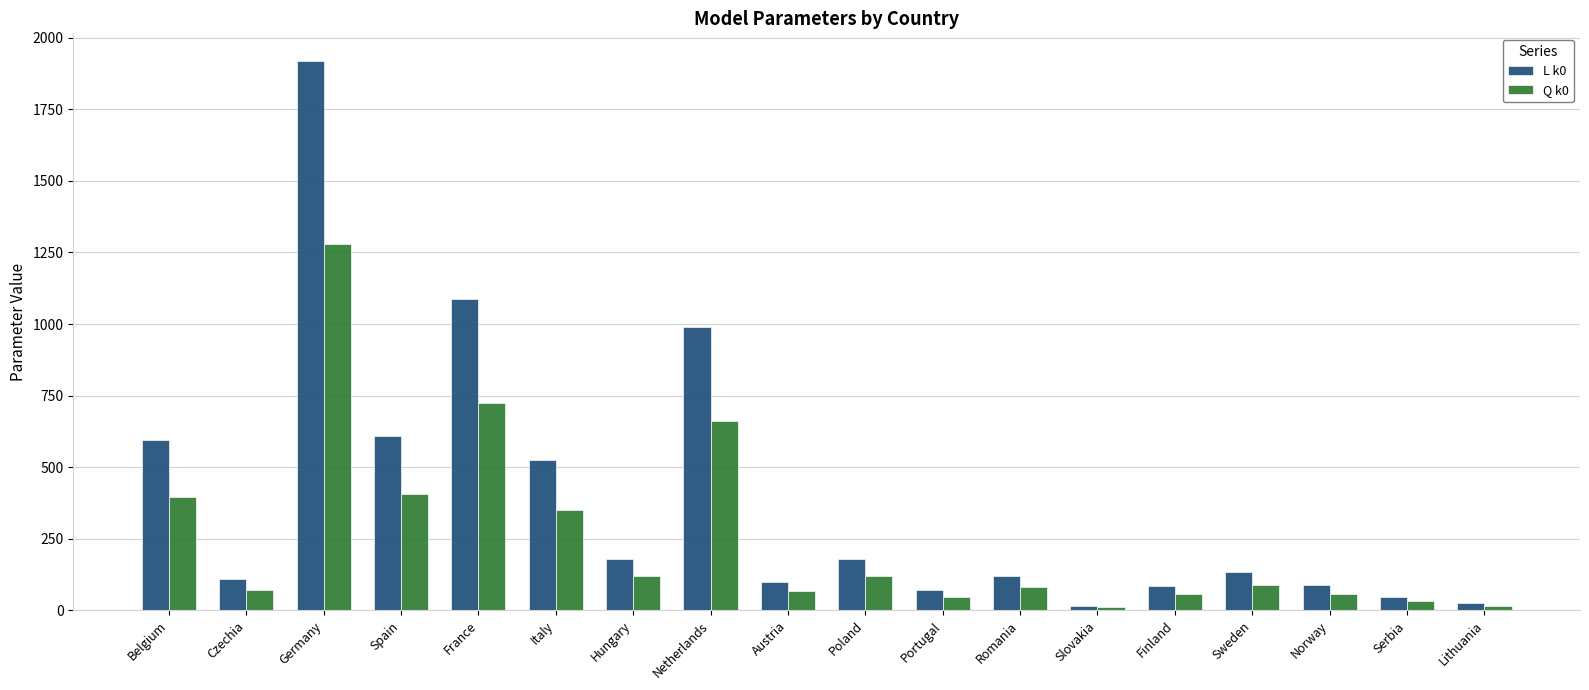

What is the difference between the maximum and minimum values in the Q k0 series?

1268.1